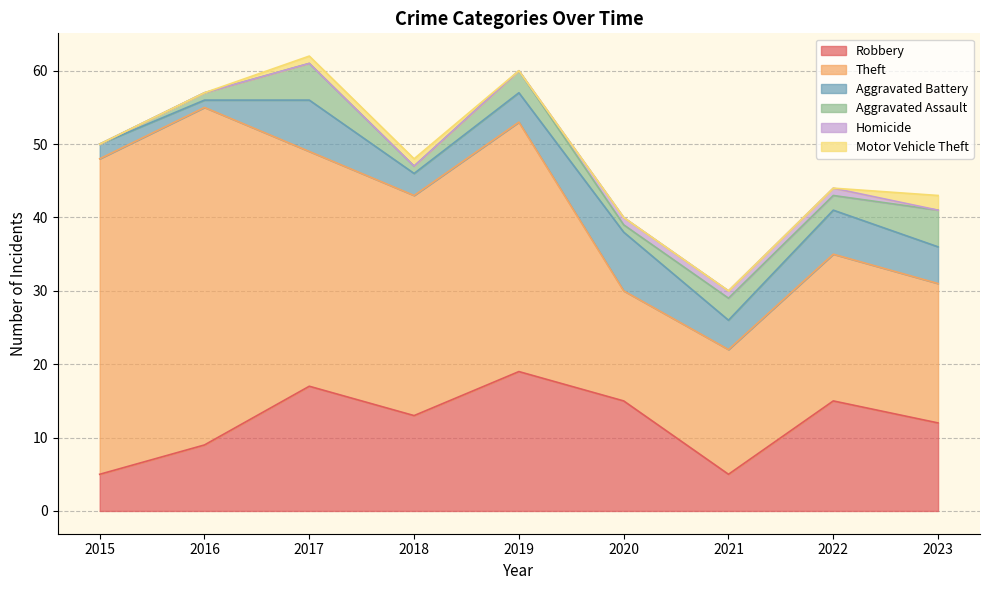

What is the difference between the highest and lowest values at 2021?

17